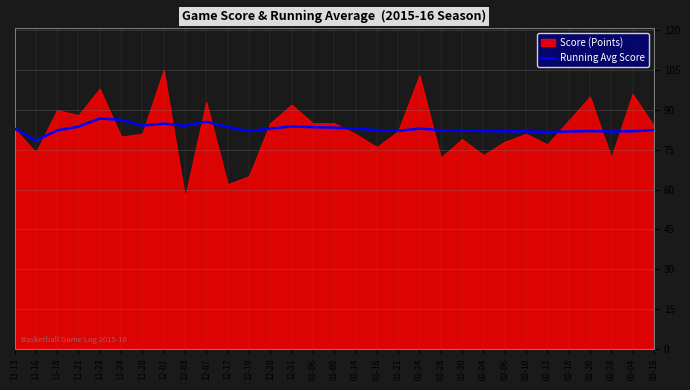

What position from the right is 01-16?

14